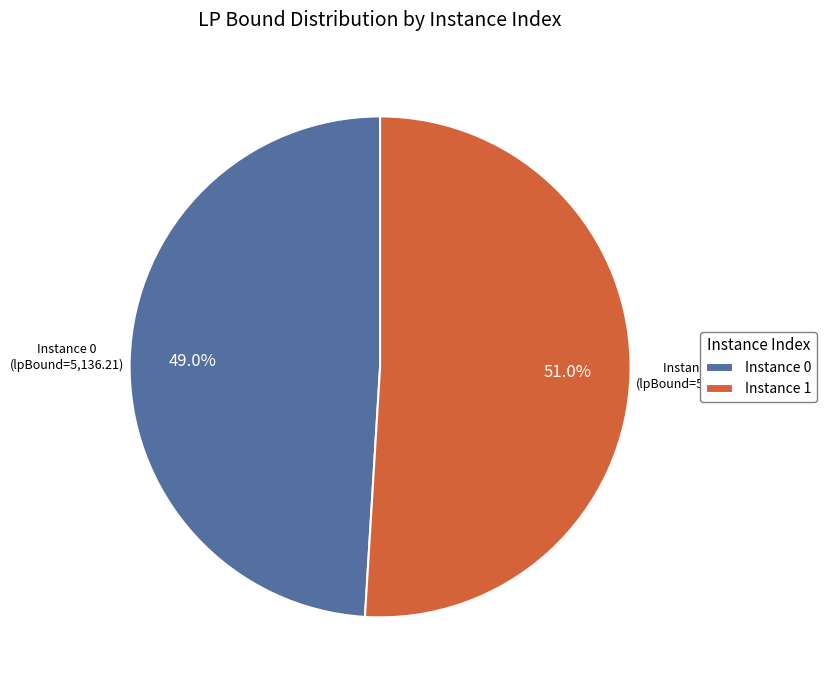

How many slices are in this pie chart?

2